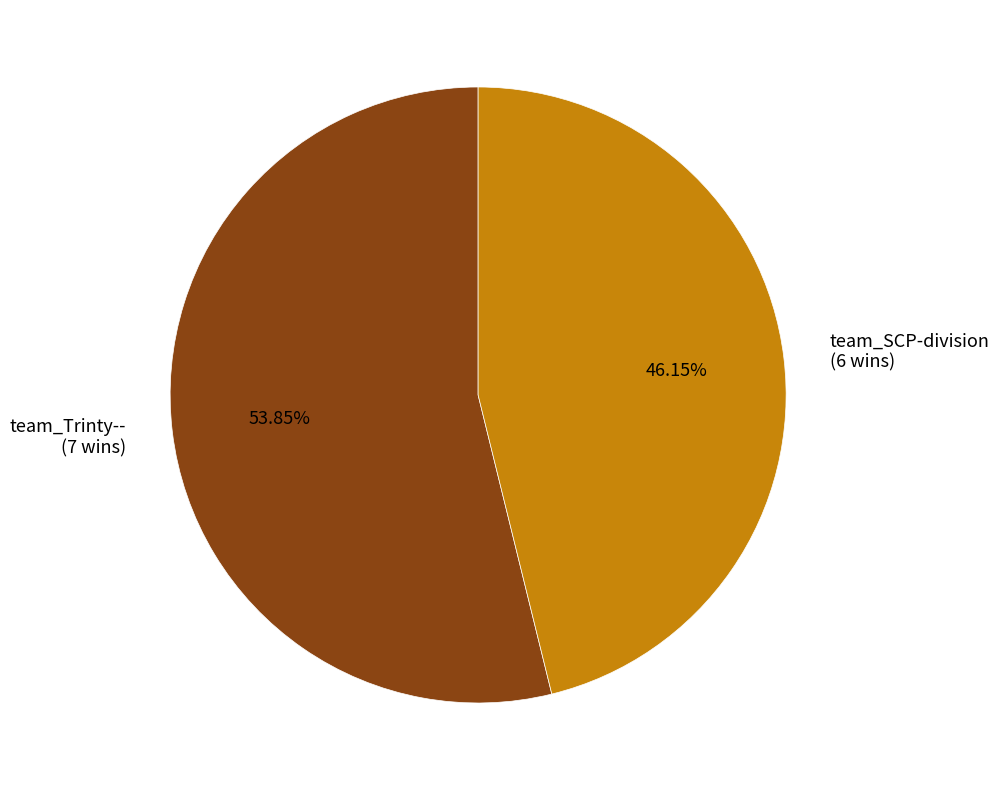

Combined, do team_Trinty-- and team_SCP-division account for over 50%?

Yes